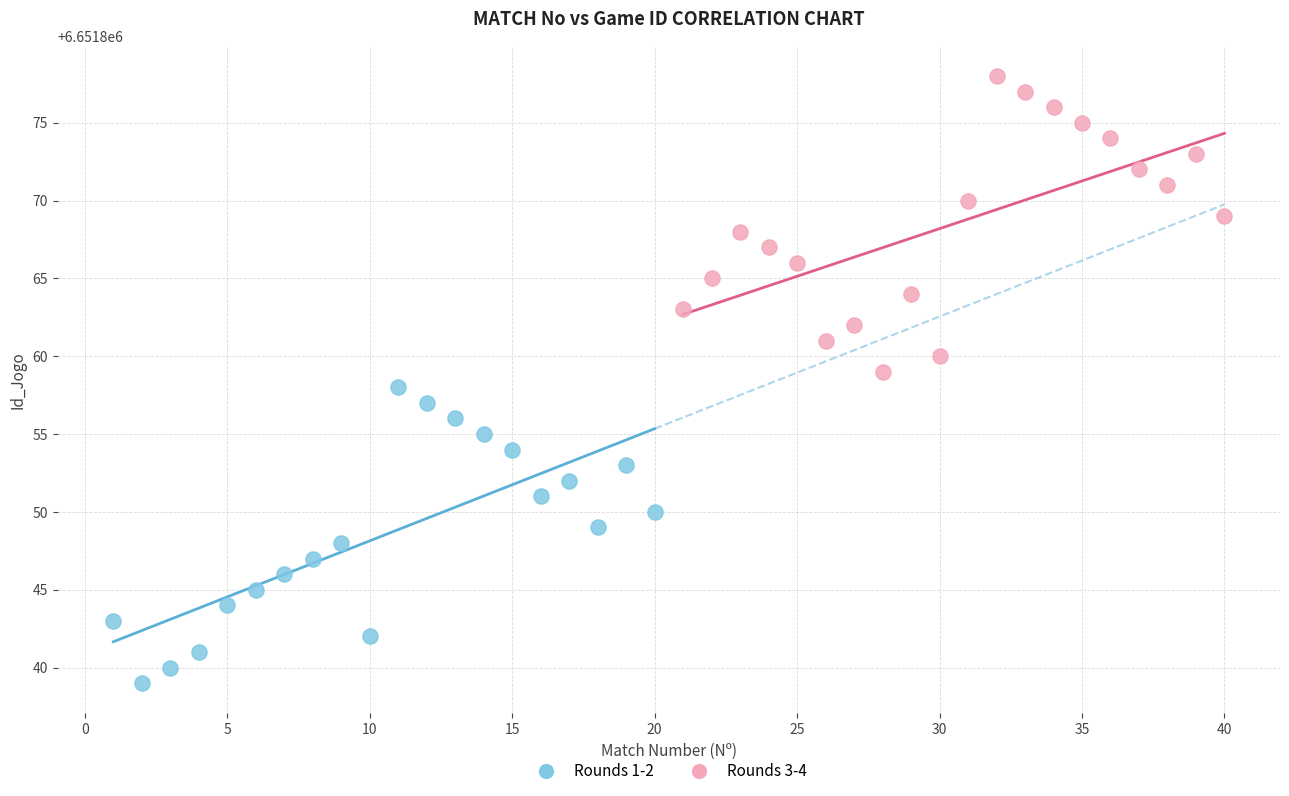

Which series contains the lowest Y value?

Rounds 1-2